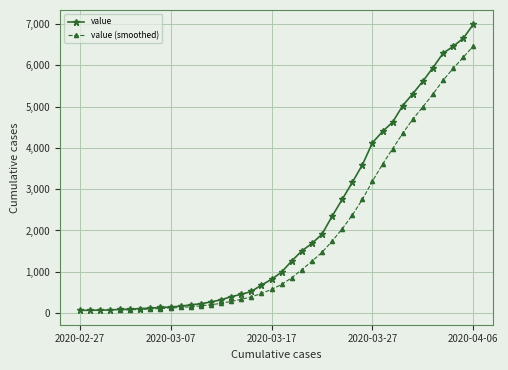

What is the ratio of the value at 2020-02-28 to the value at 2020-03-17?

0.1